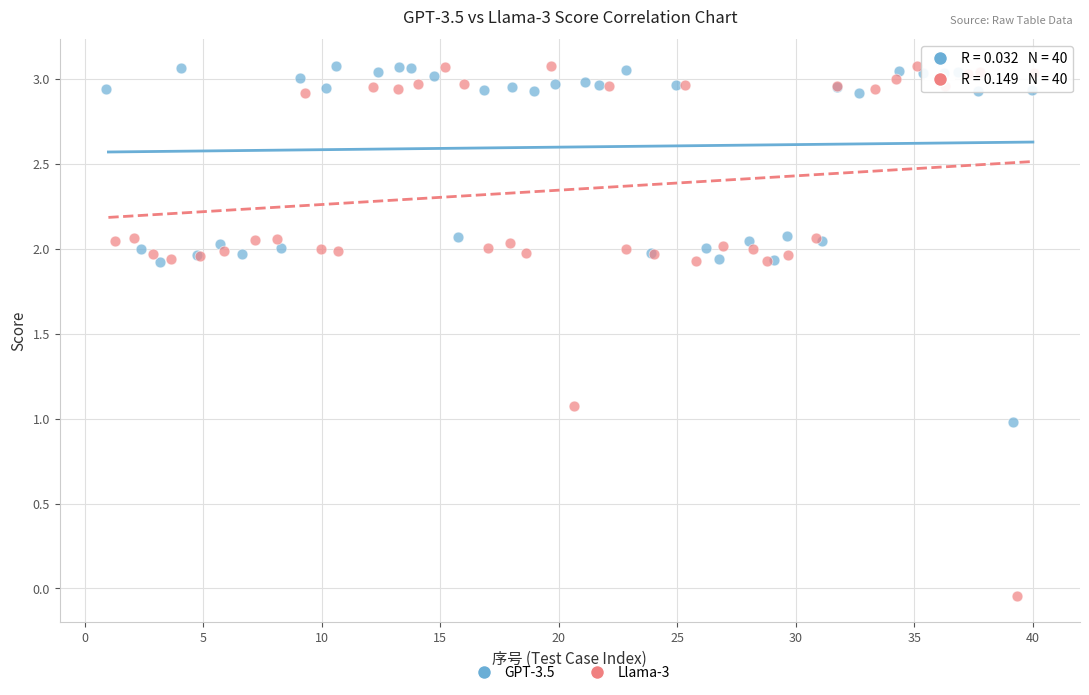

Which series reaches the minimum Y coordinate?

Llama-3